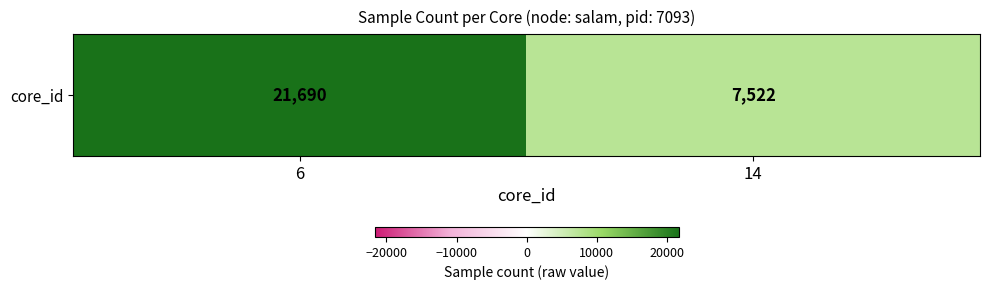

How many values are between 7522 and 21690?

2